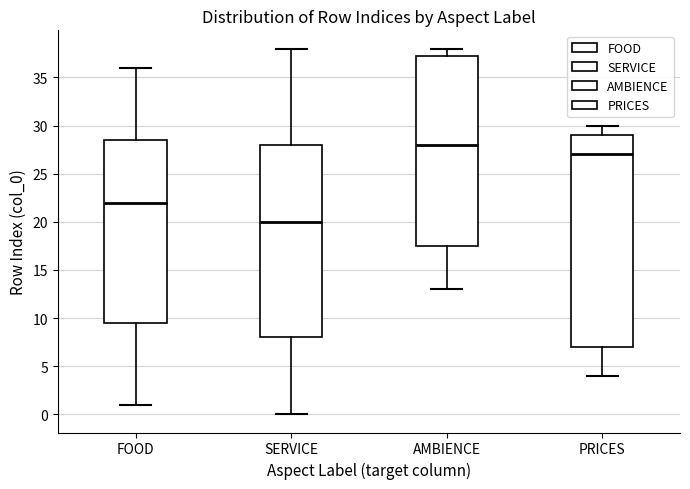

Comparing the boxes themselves (not the whiskers), which one is the tallest?

PRICES